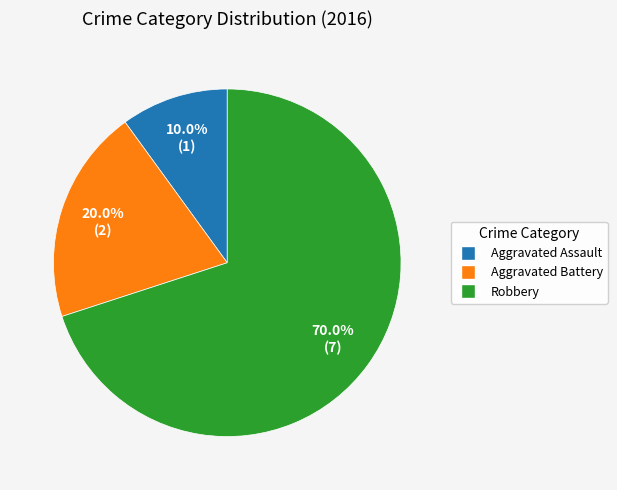

To the nearest percent, what is the average slice percentage?

33%